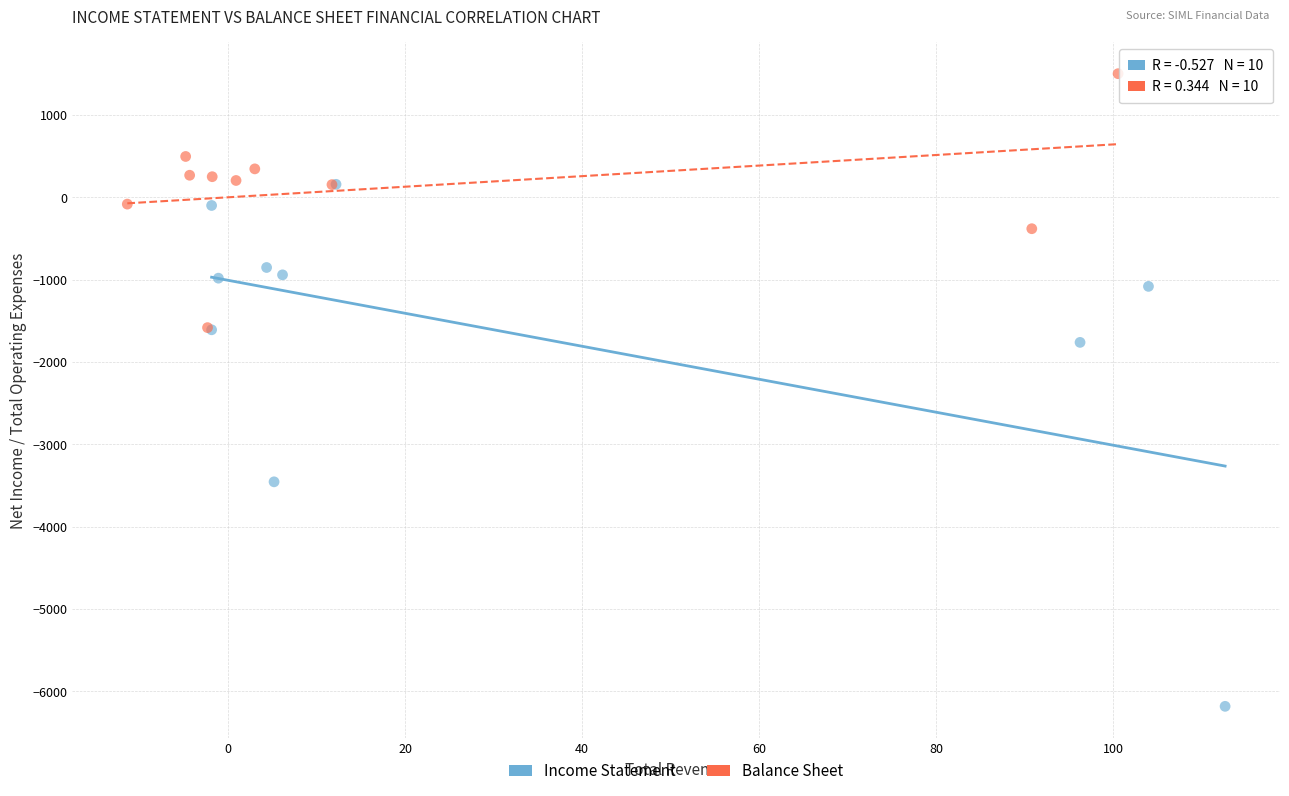

What are all the series names shown in the legend?

Income Statement, Balance Sheet